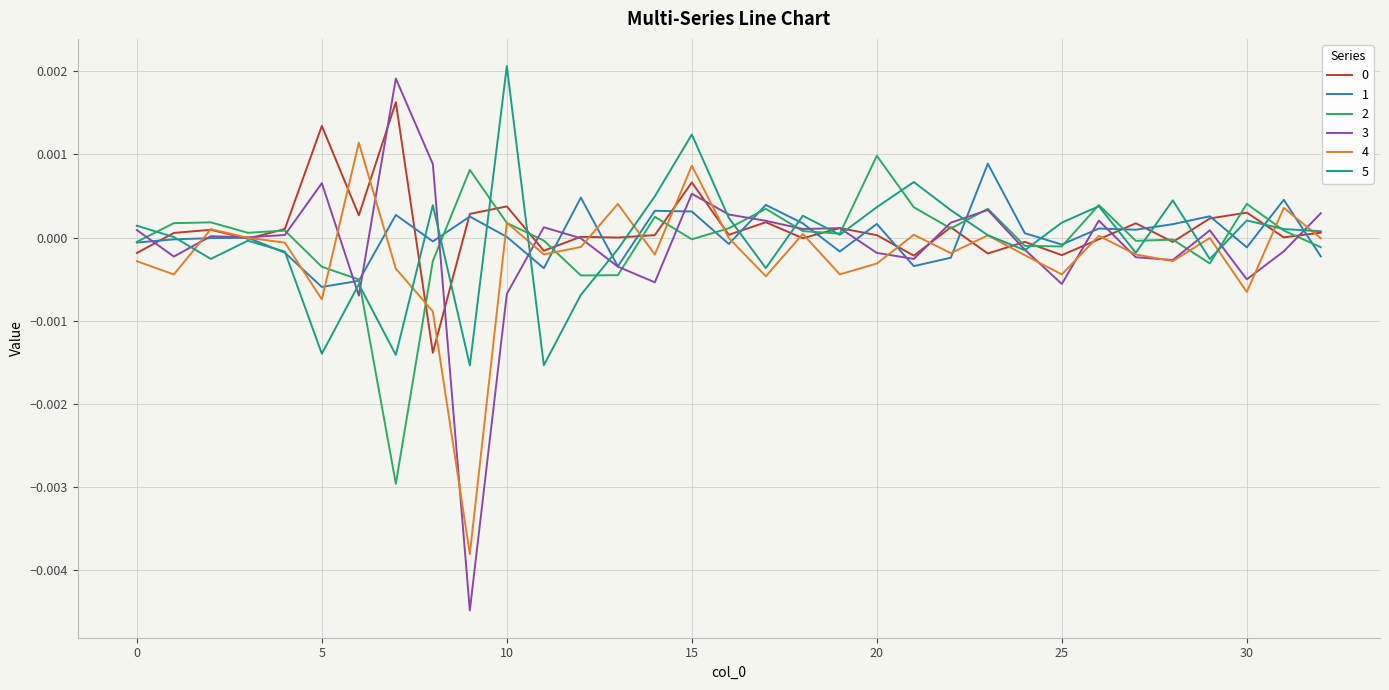

Which series has the largest range (max minus min)?

3